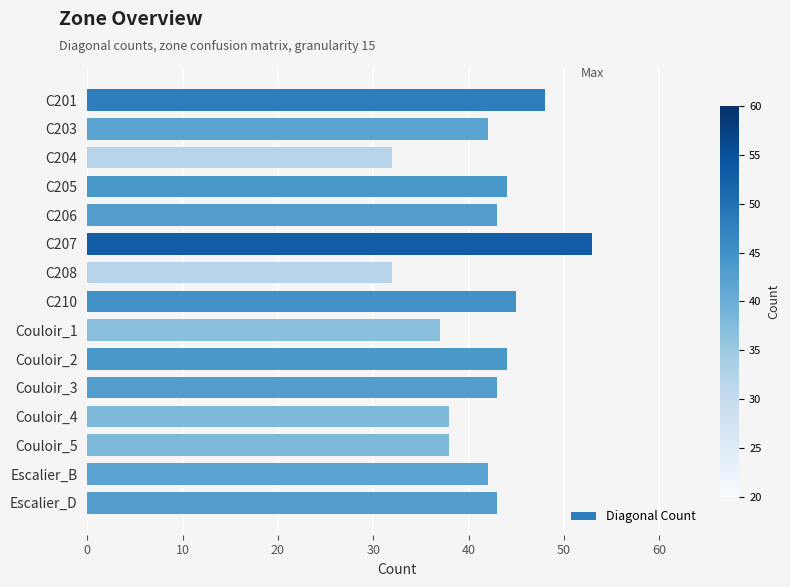

What is the average value?

42